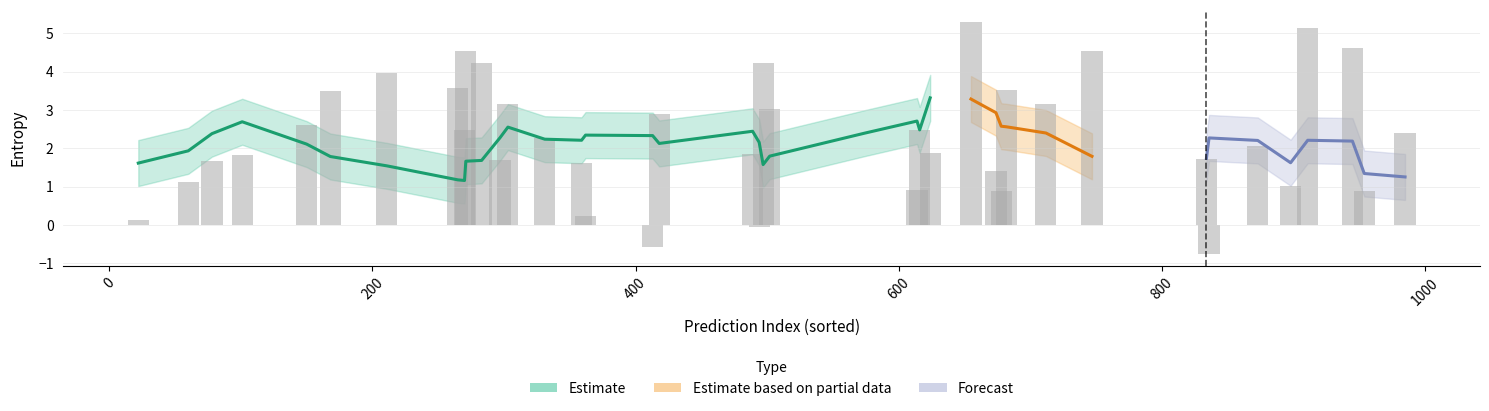

What is the difference between the entropys values at 26 and 35?

0.1